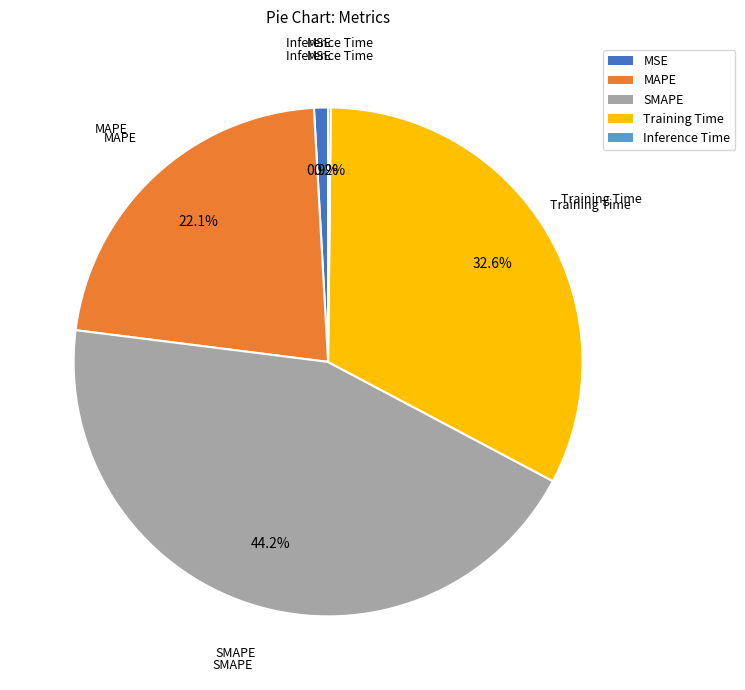

To the nearest percent, what percentage of the pie is MSE?

1%